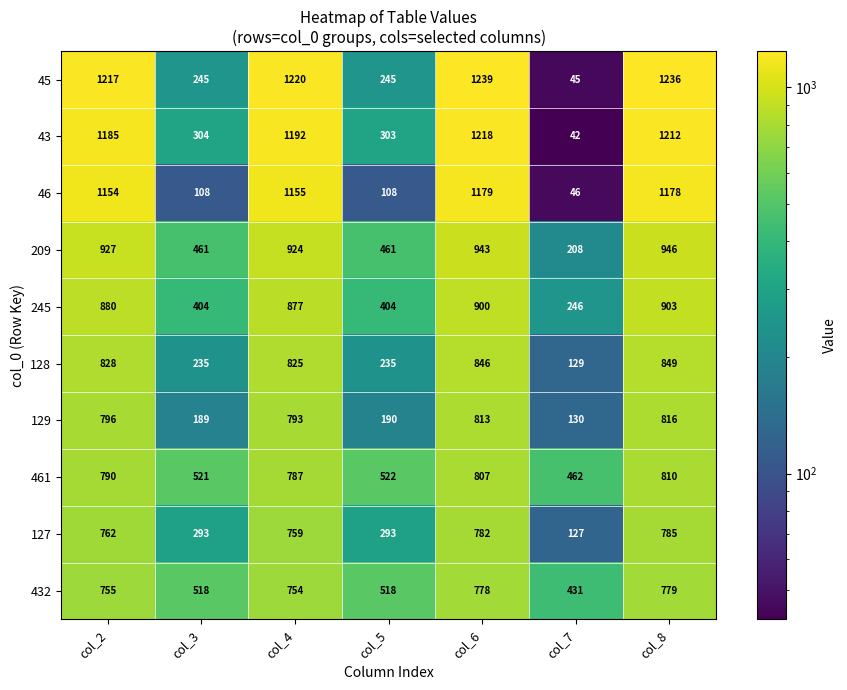

The 245 series shows 903 at col_8. True or false?

True